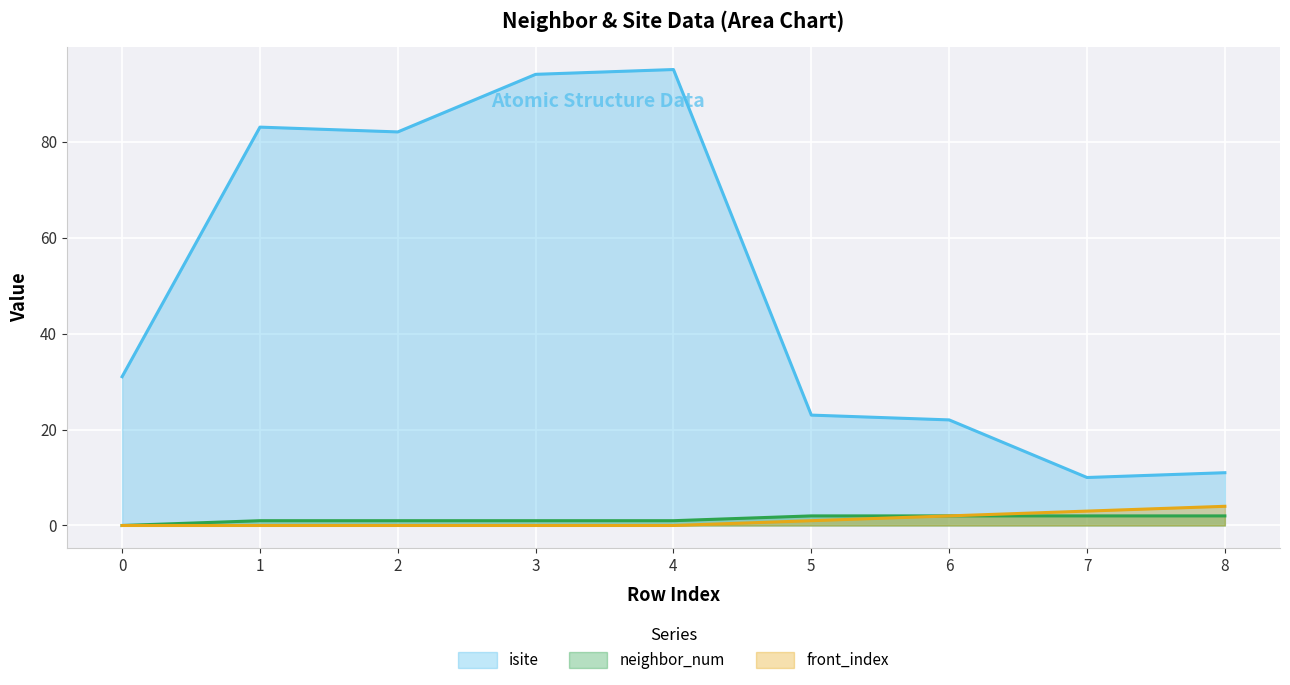

Count the number of data series in this chart.

3